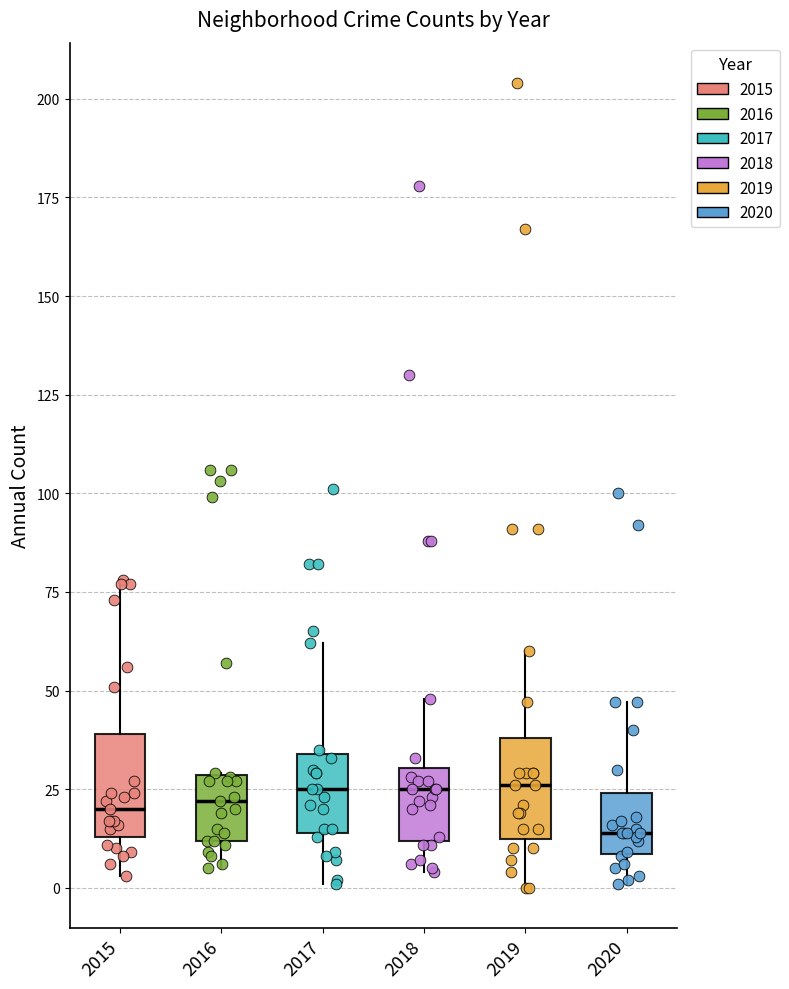

Reading left to right, read every box against the y-axis: the position of its median line, the range the box covers, and the ends of its whiskers. The values are not printed on the chart, so give them approximately, as read against the axis.

2015: median 20, box 15 to 40, whiskers 5 to 80
2016: median 20, box 10 to 30, whiskers 5 to 30
2017: median 25, box 15 to 35, whiskers 0 to 60
2018: median 25, box 10 to 30, whiskers 5 to 50
2019: median 25, box 15 to 40, whiskers 0 to 60
2020: median 15, box 10 to 25, whiskers 0 to 45